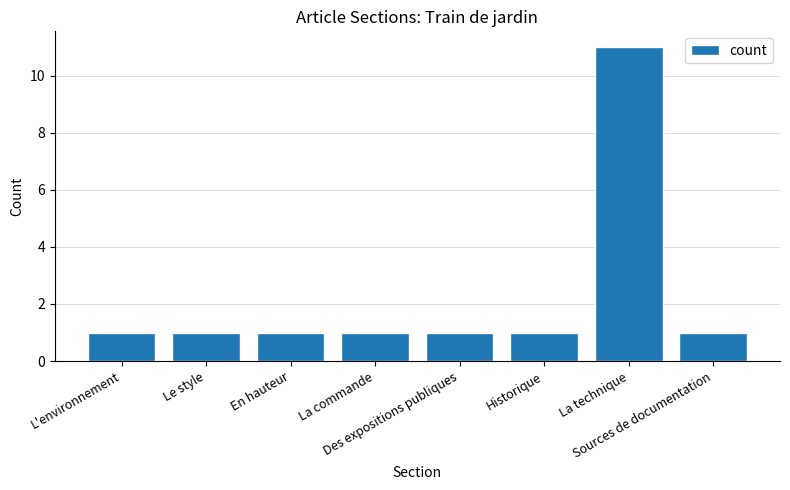

What is the ratio of the value at La technique to the value at L'environnement?

11.0